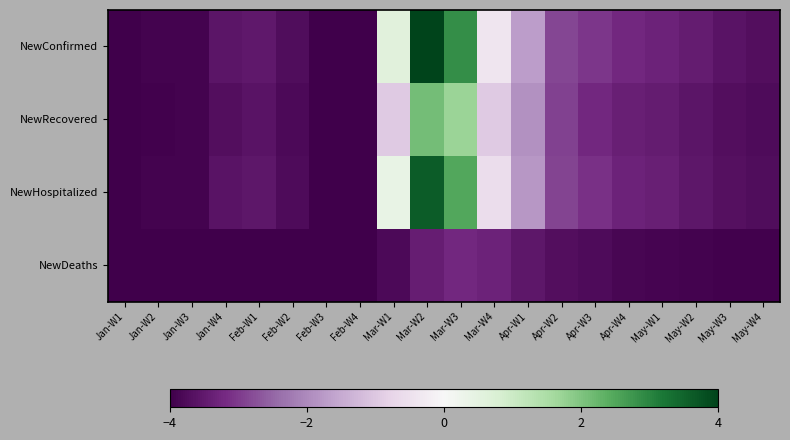

What is the minimum value shown in the chart?

-4.0